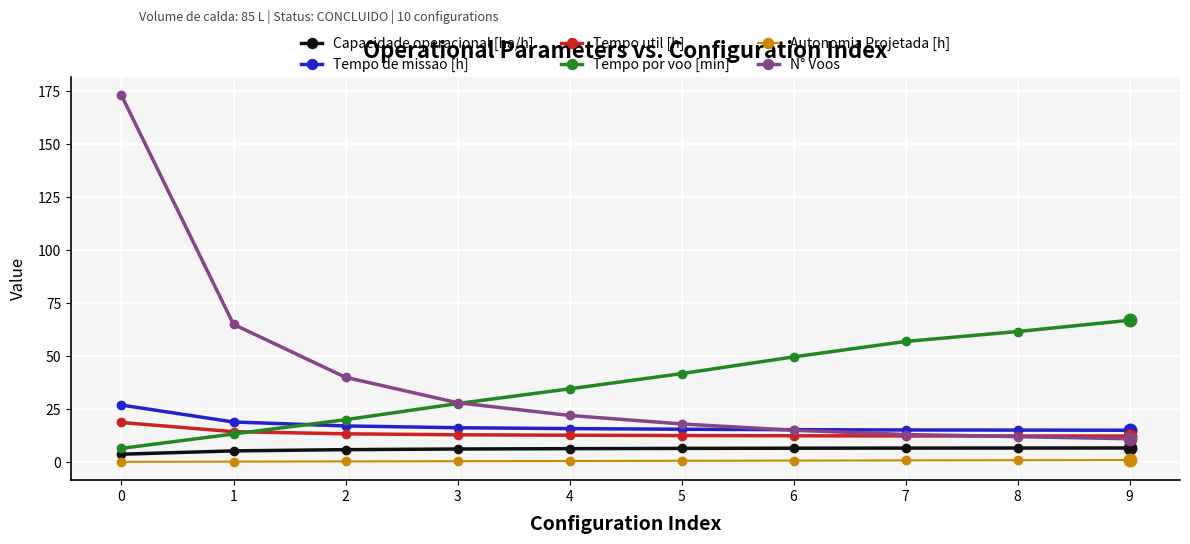

True or false: Tempo por voo [min] and Autonomia Projetada [h] cross at least once.

False